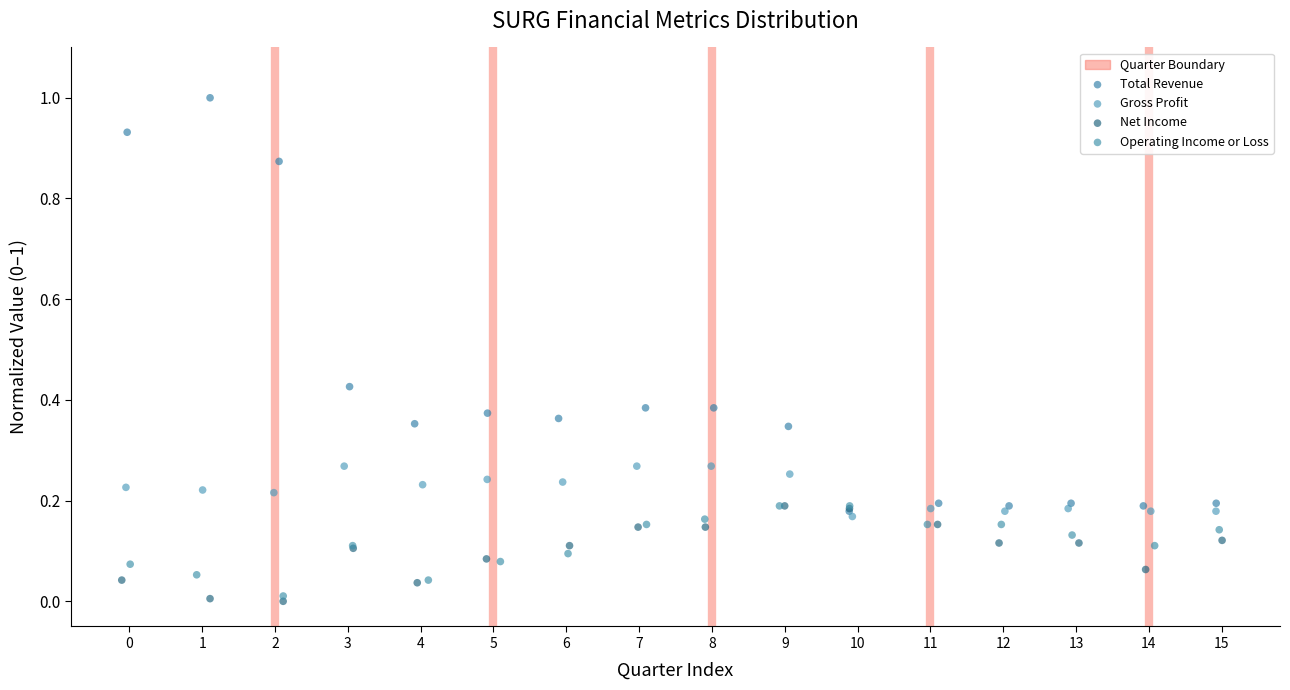

Which series reaches the minimum Y coordinate?

Net Income